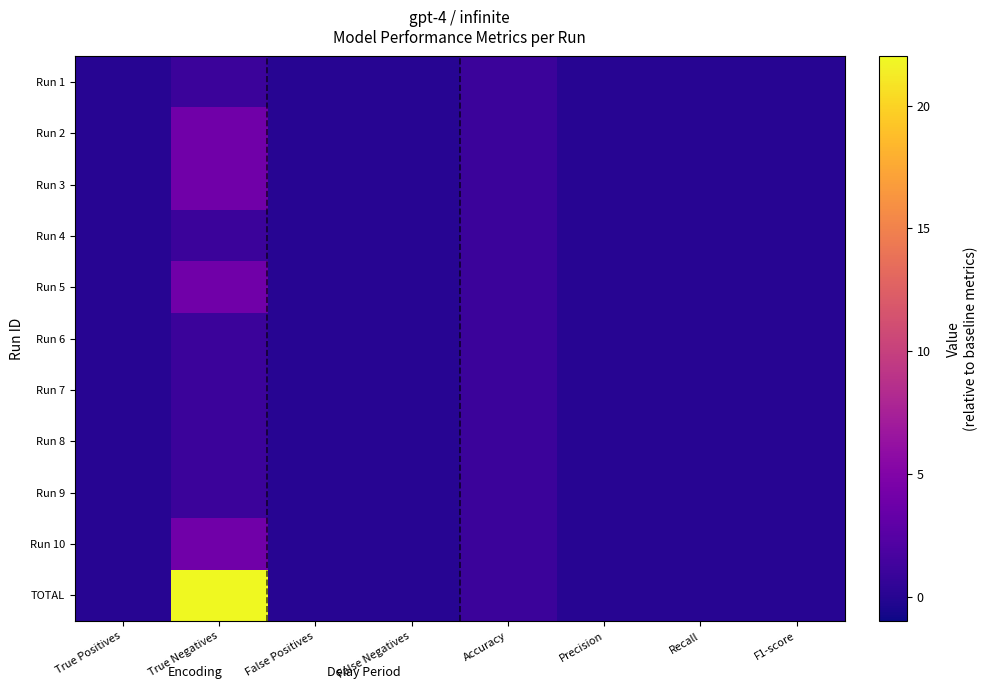

Rank the series by their maximum value, from lowest to highest.

Run 1, Run 4, Run 6, Run 7, Run 8, Run 9, Run 2, Run 3, Run 5, Run 10, TOTAL